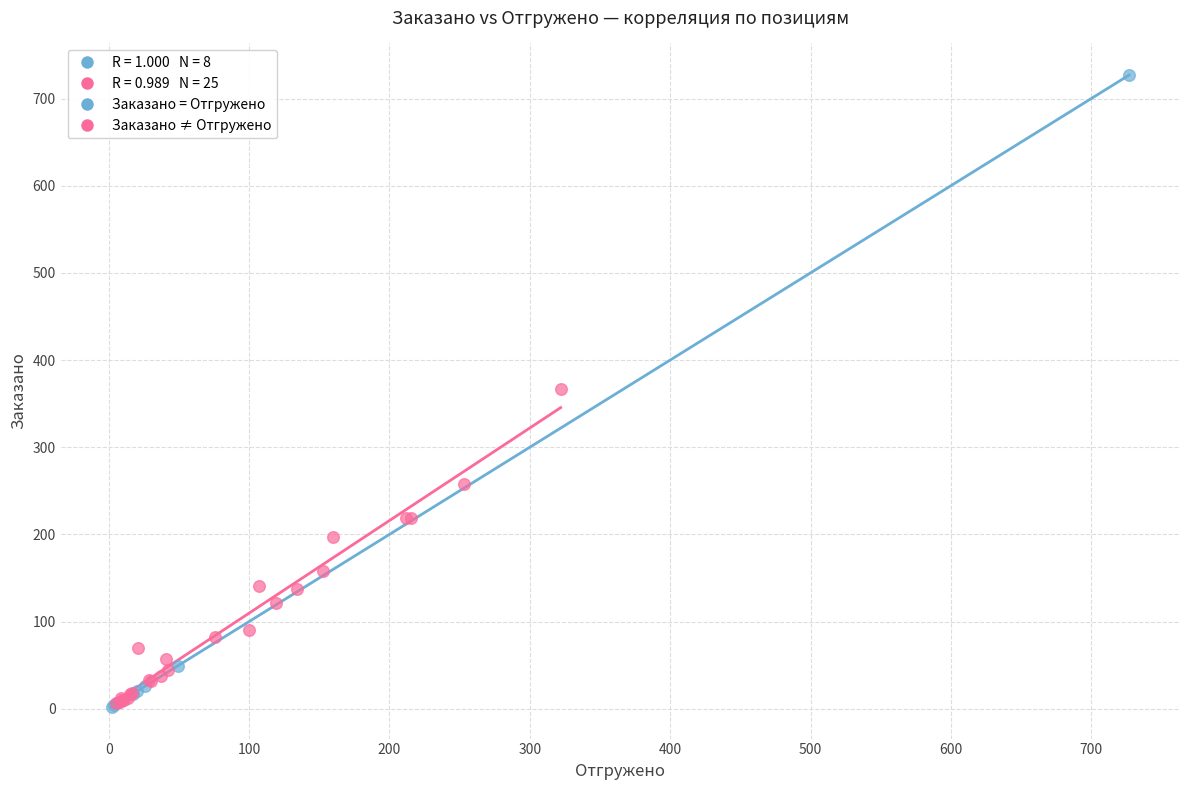

Which series has the largest Y range (max minus min)?

Заказано = Отгружено